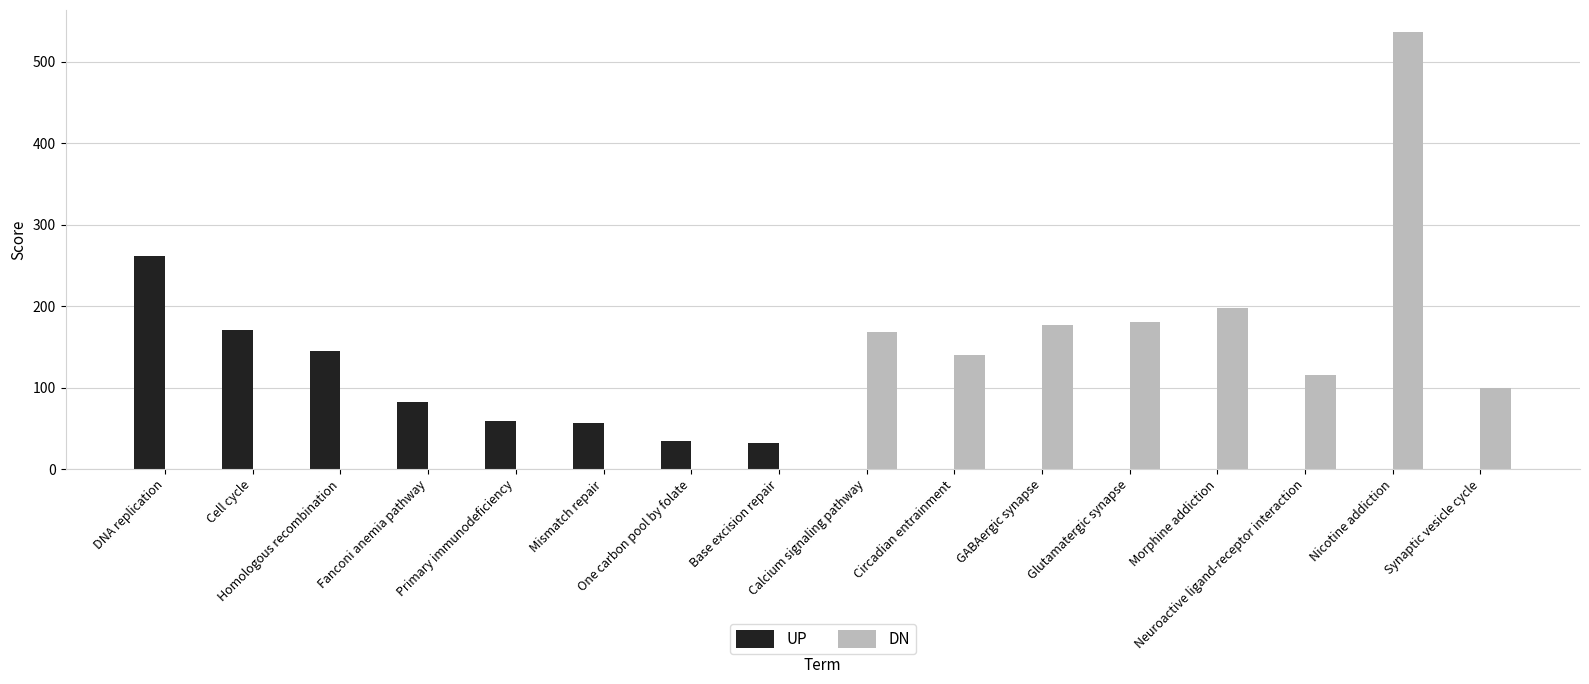

Which category has the highest value in the DN series?

Nicotine addiction